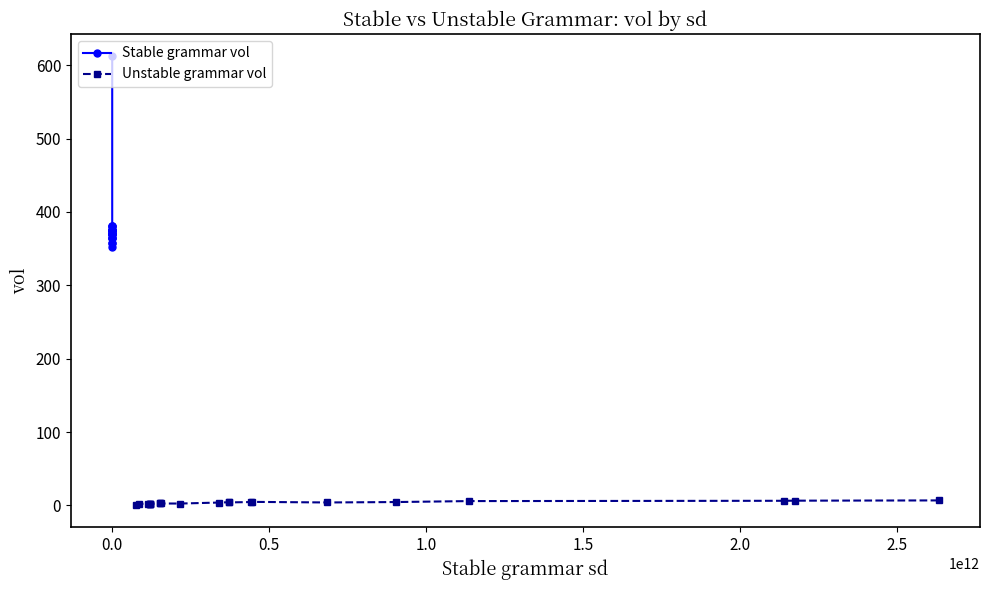

List the series in order of their peak value, lowest first.

Unstable grammar vol, Stable grammar vol